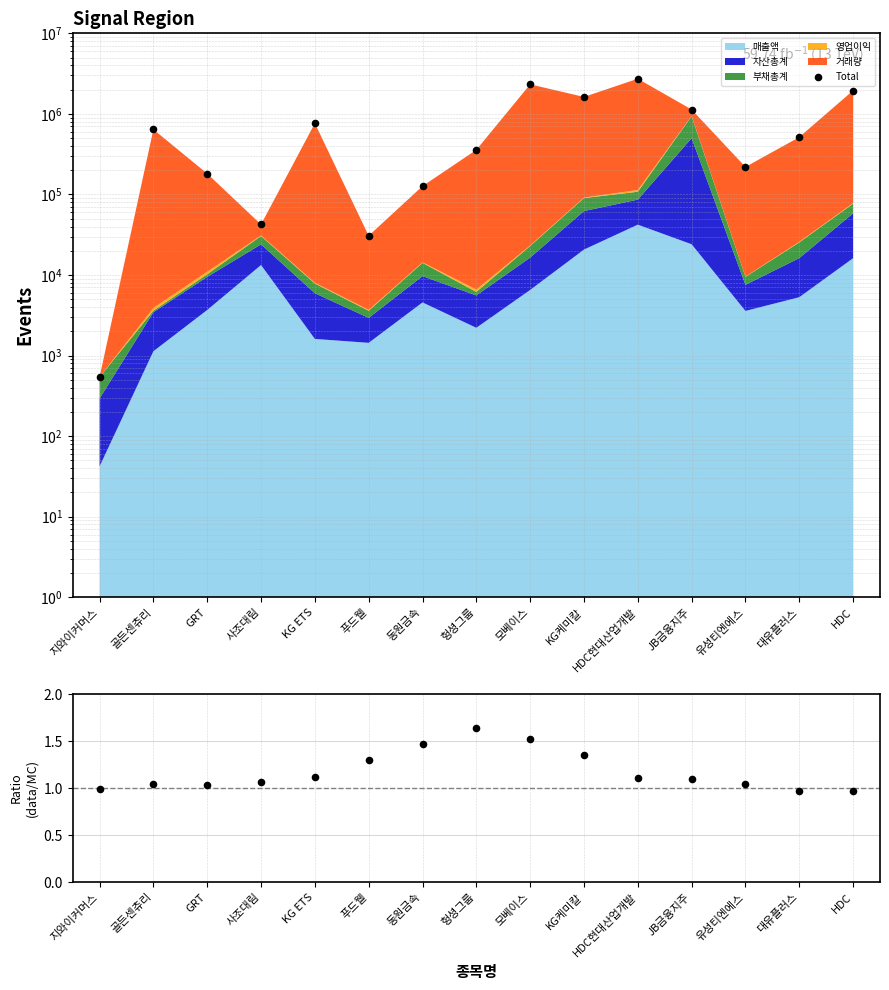

At which category is the sum across all series the highest?

HDC현대산업개발